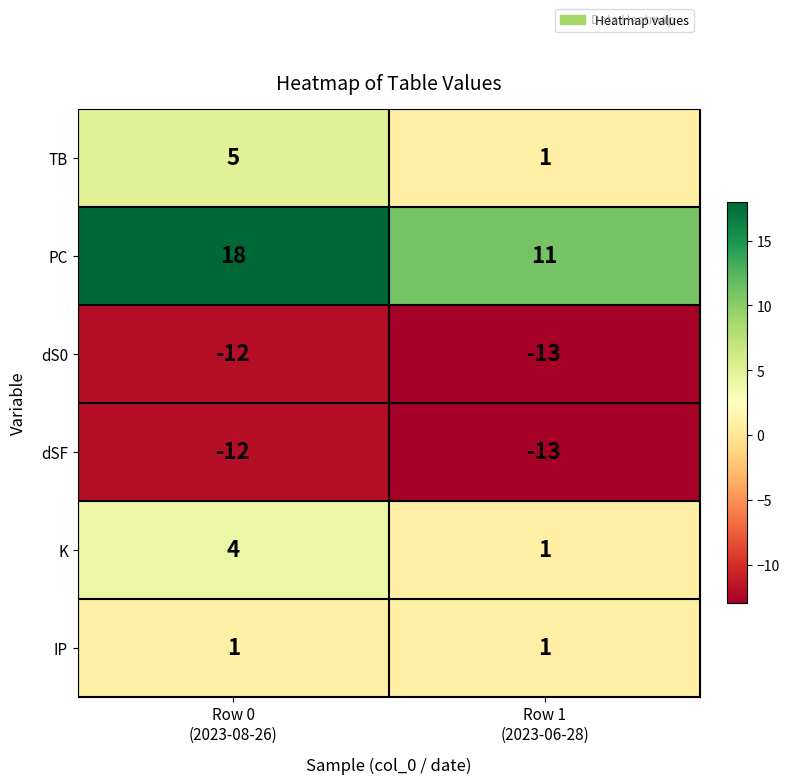

What is the sum of all TB values?

6